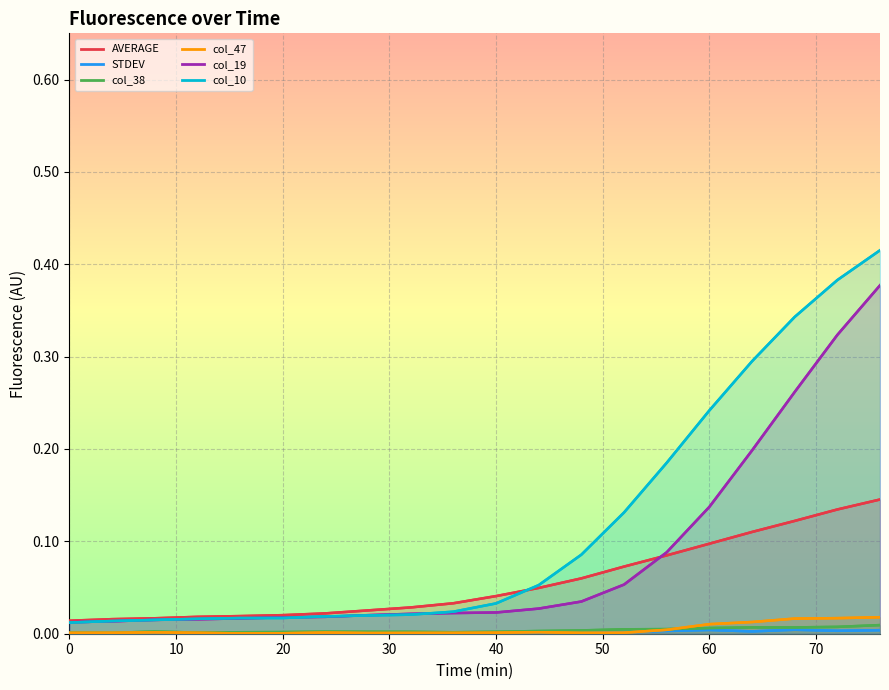

At which category does the chart reach its peak across all series?

76